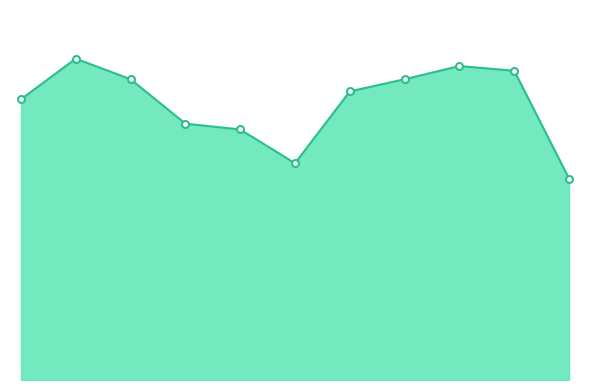

Where is the first local maximum?

2016